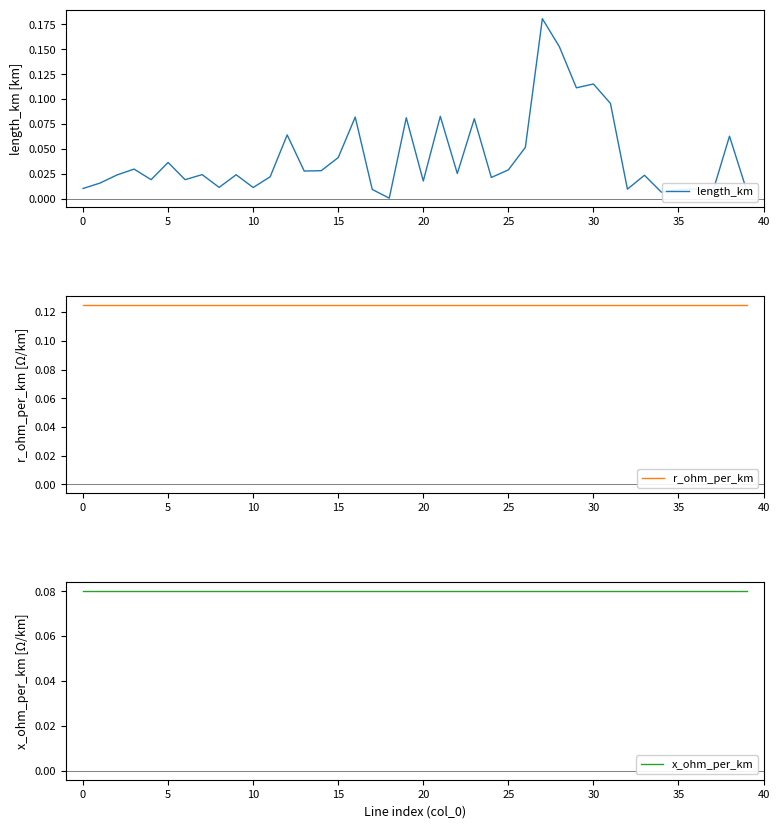

True or false: r_ohm_per_km and x_ohm_per_km cross at least once.

False